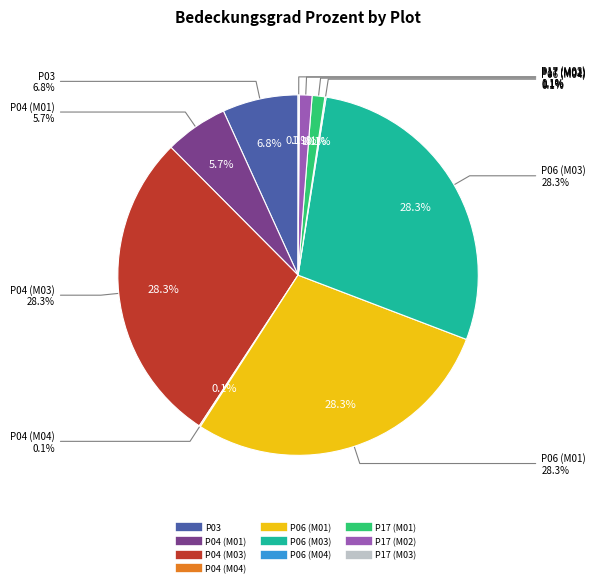

Does P06 (M04) represent more than half of the total?

No